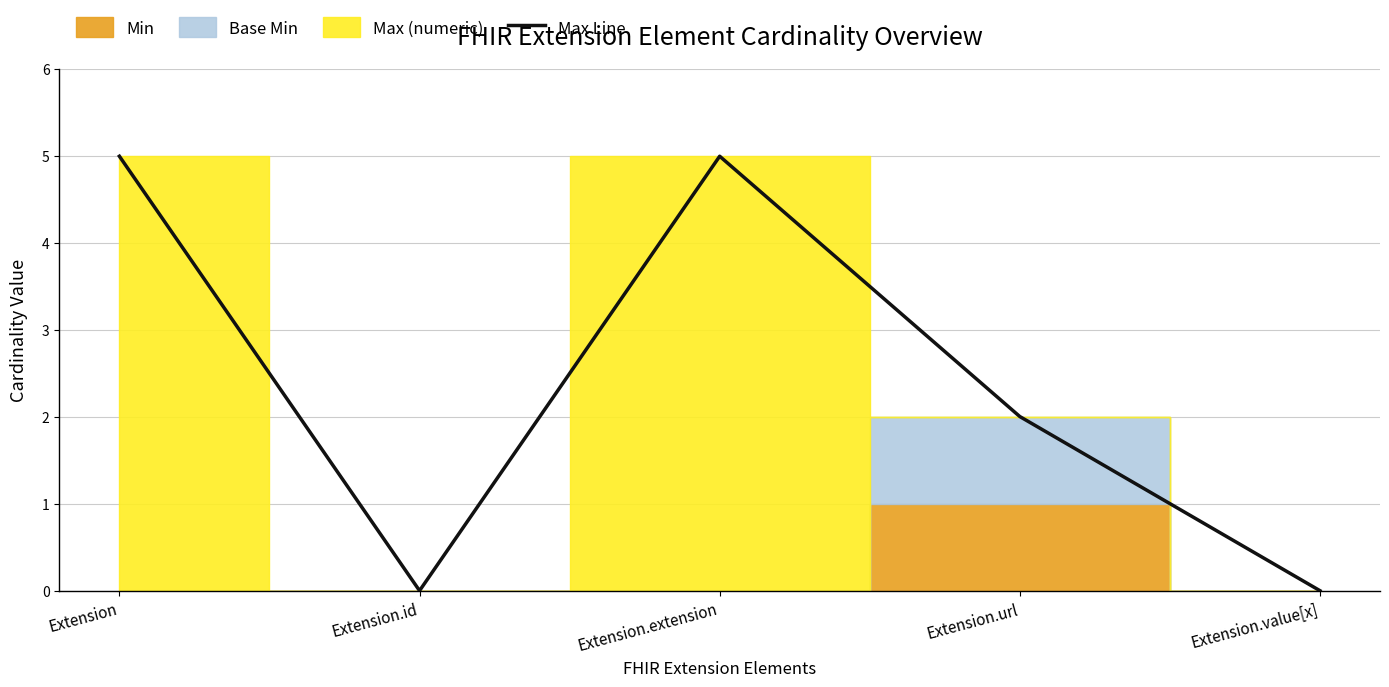

What is the greatest value displayed?

5.0